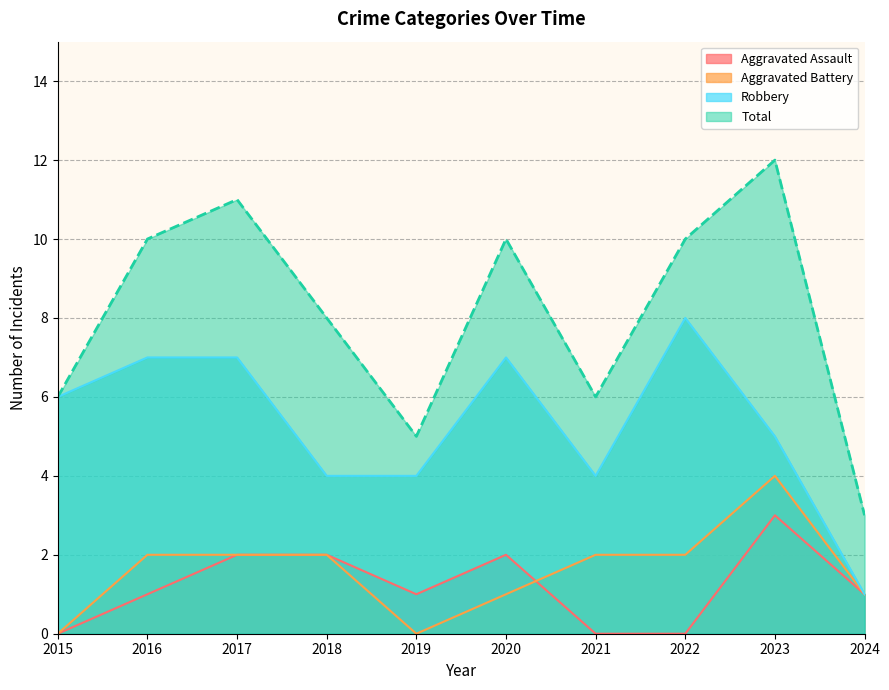

Is the value of Total at 2020 greater than the value of Robbery at 2021?

Yes